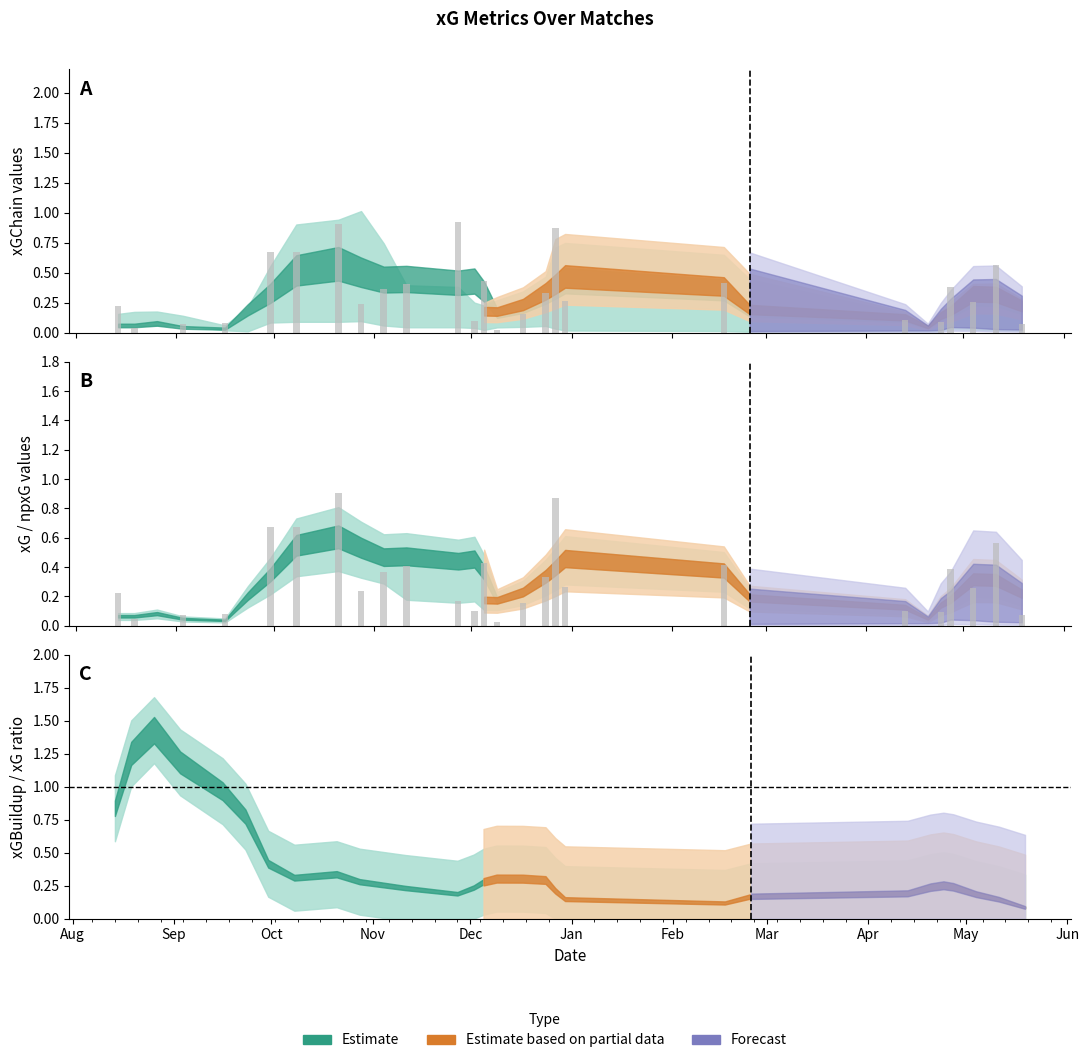

Is the value of xG at 28 greater than the value of npxG at 7?

No